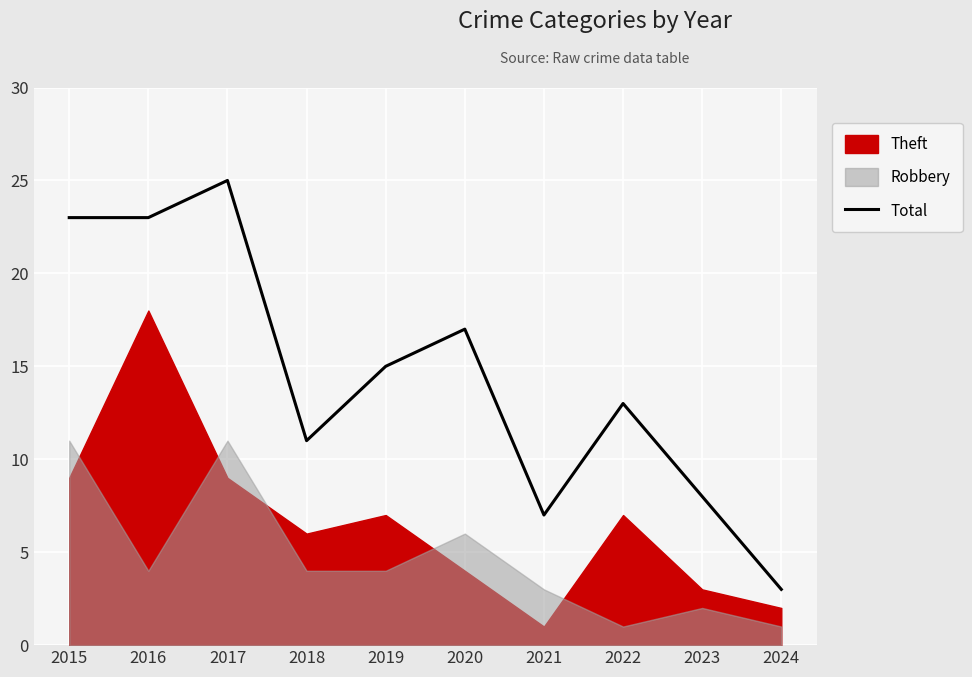

At which category does the data reach its first local peak?

2017